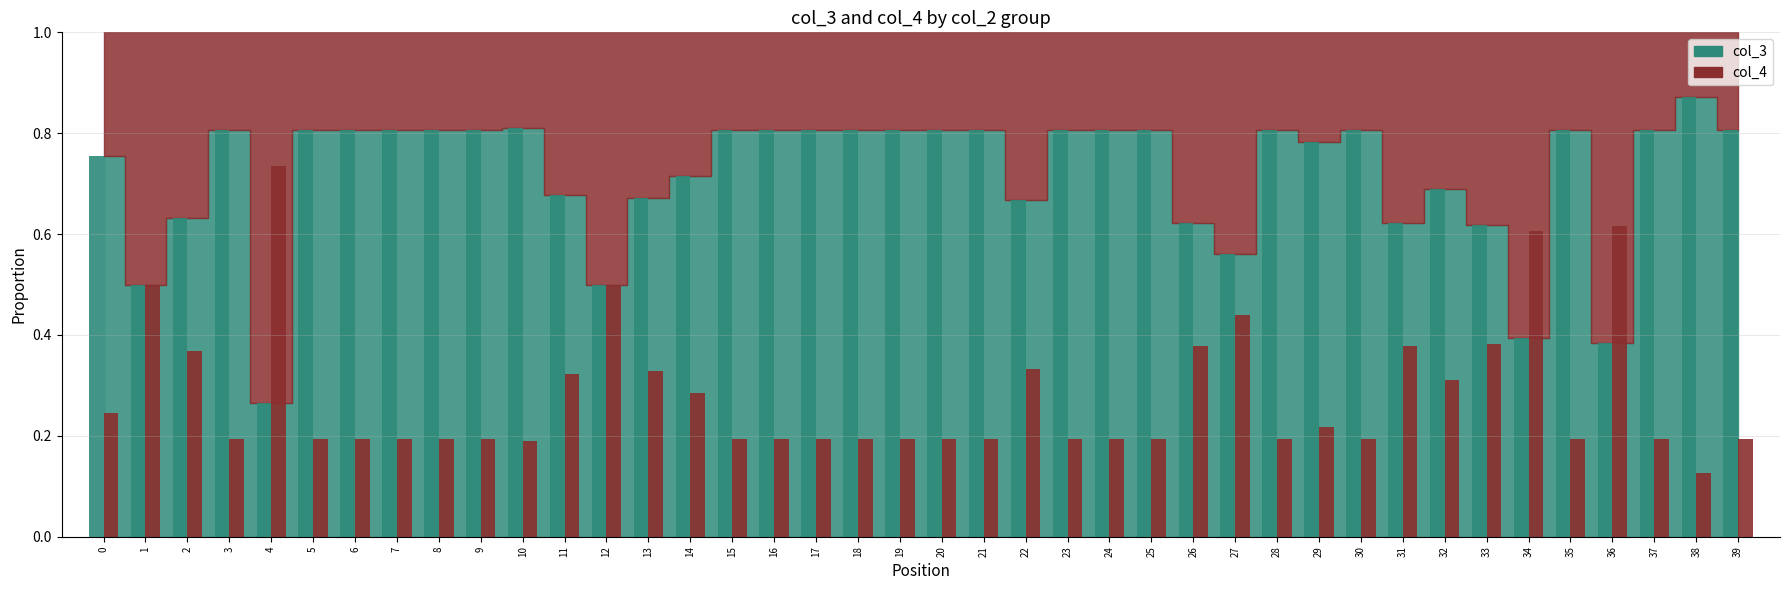

How many bars are there in total?

80